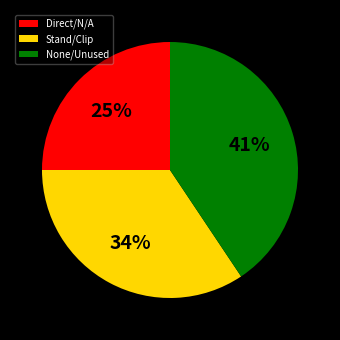

Is it true that Stand/Clip is 26% of the pie?

False